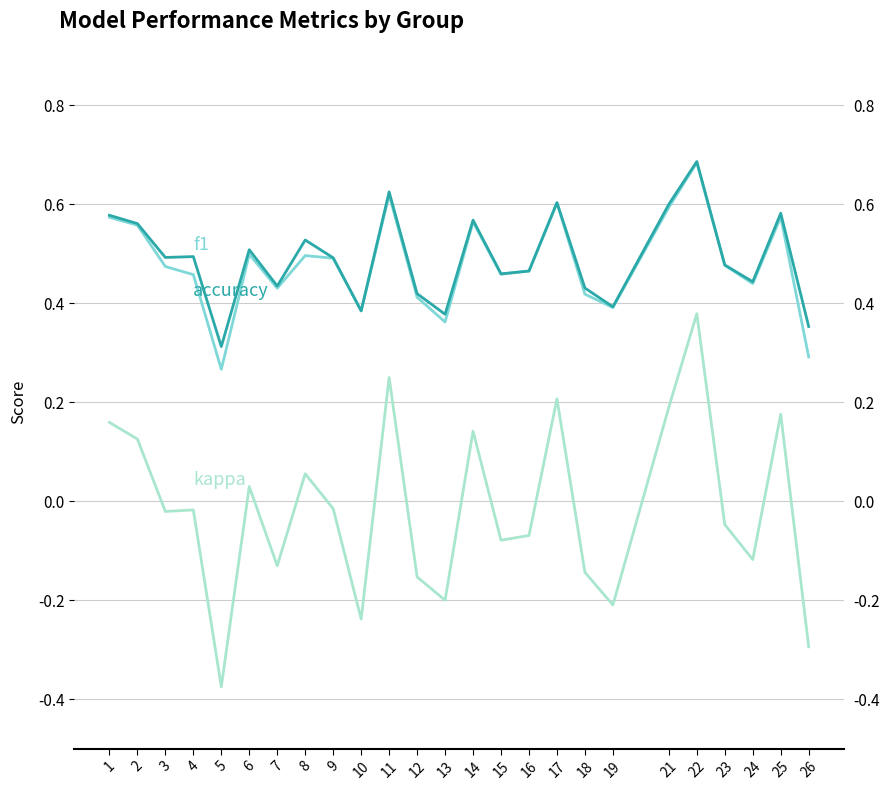

At which category does the chart reach its minimum across all series?

5